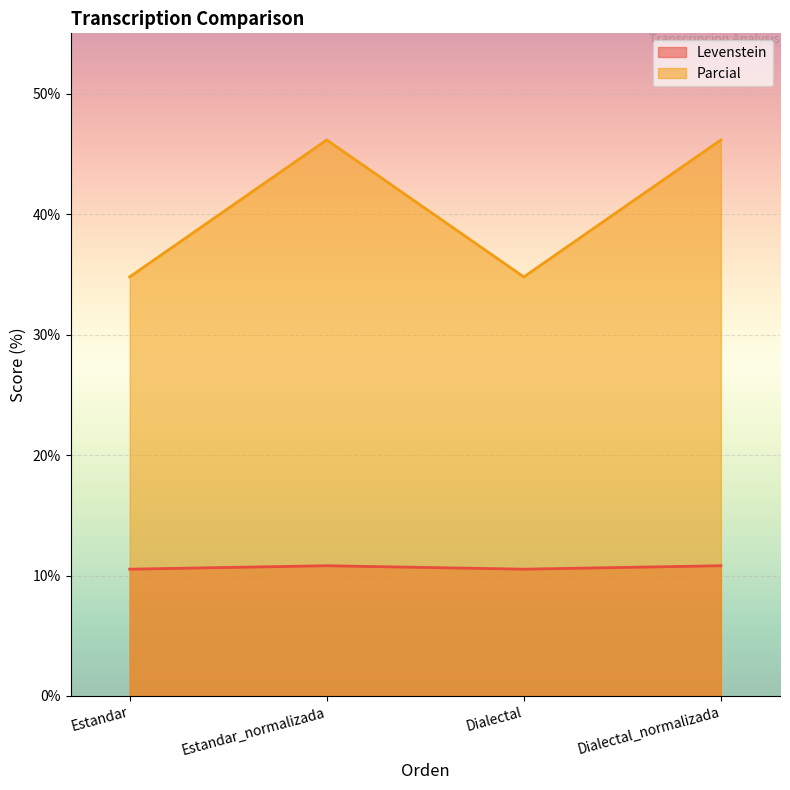

True or false: Levenstein and Parcial intersect in this chart.

False